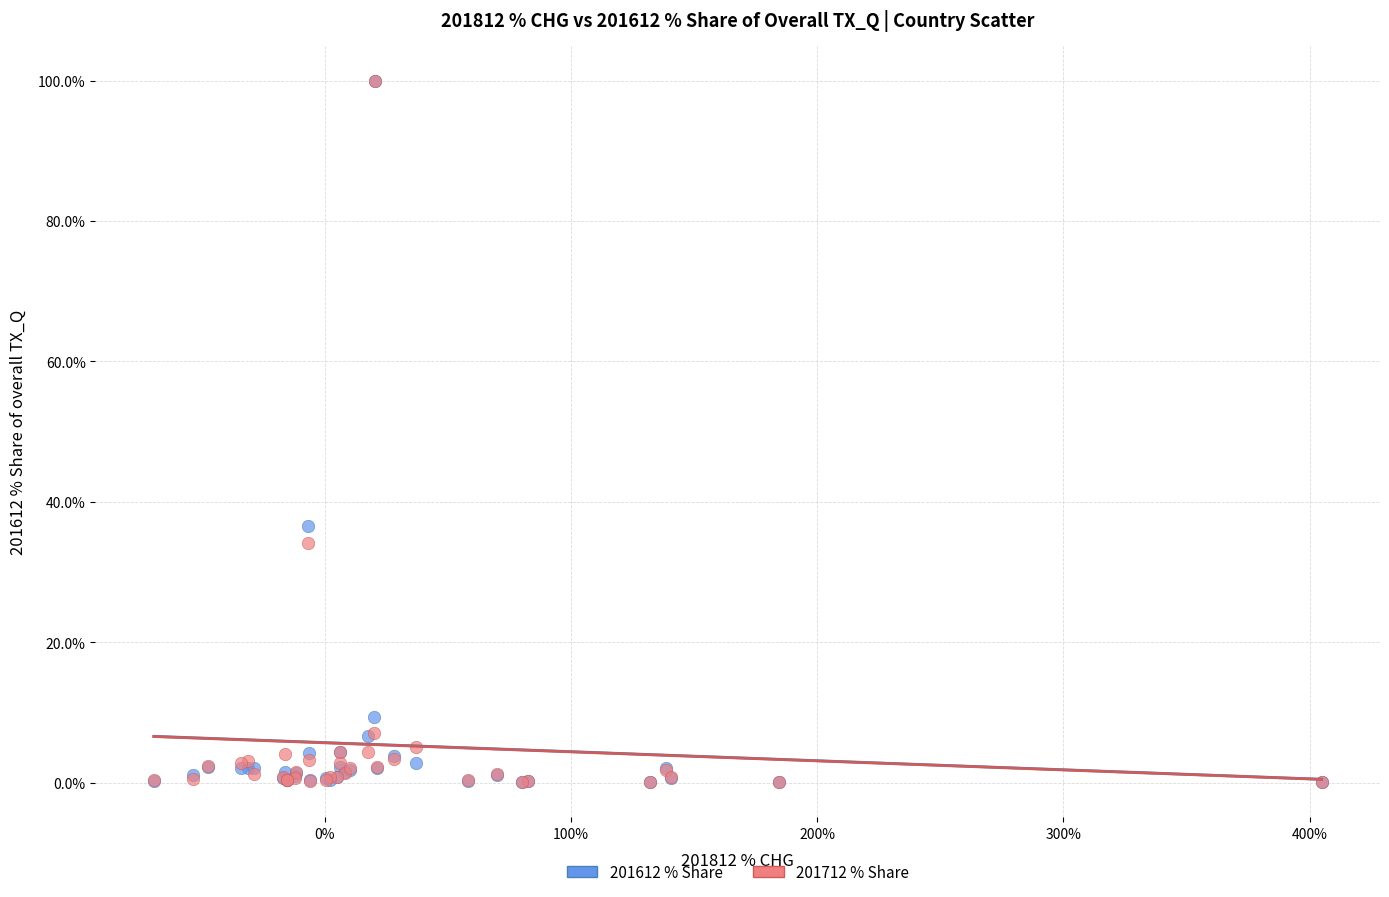

What are all the series names shown in the legend?

201612 % Share, 201712 % Share